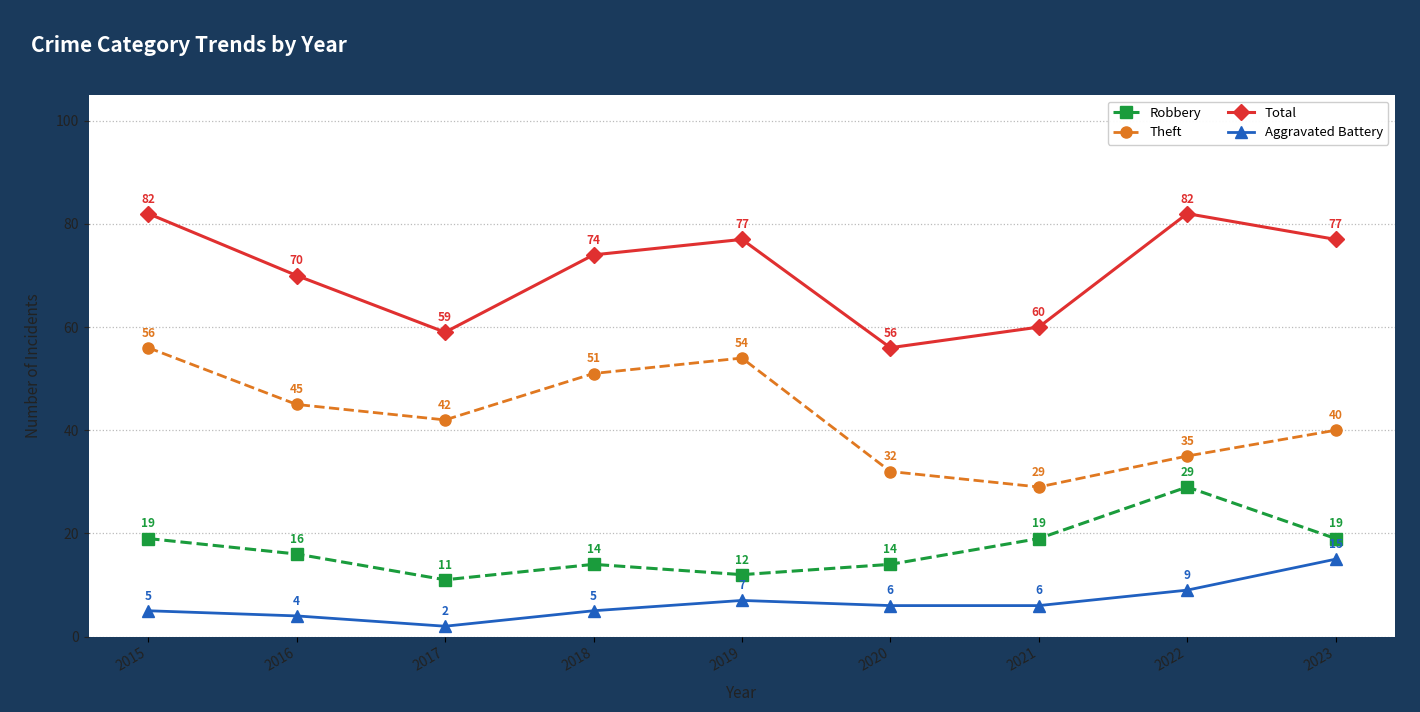

How many interior local peaks does the Theft series have?

1